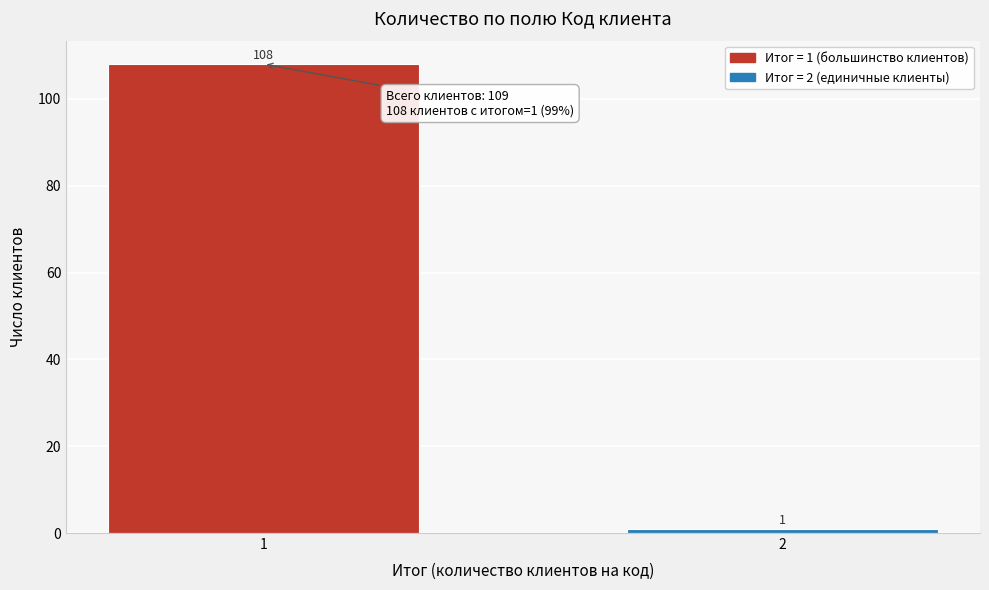

Reading left to right, transcribe all the data shown in this chart.

1=108	2=1